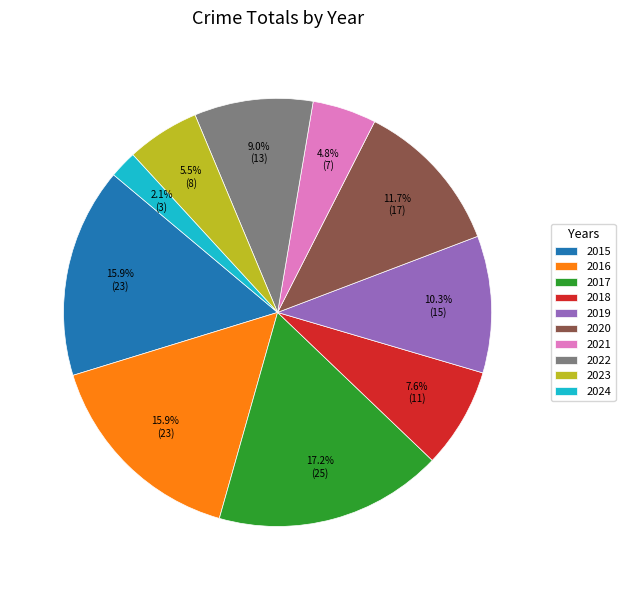

Does 2018 represent more than half of the total?

No